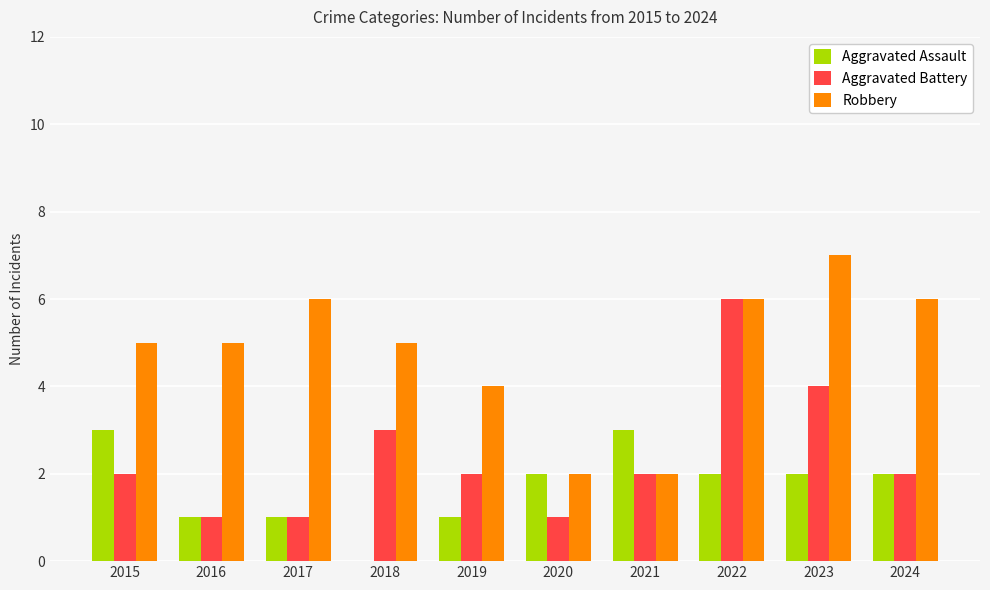

Which category has the highest value in the Aggravated Battery series?

2022